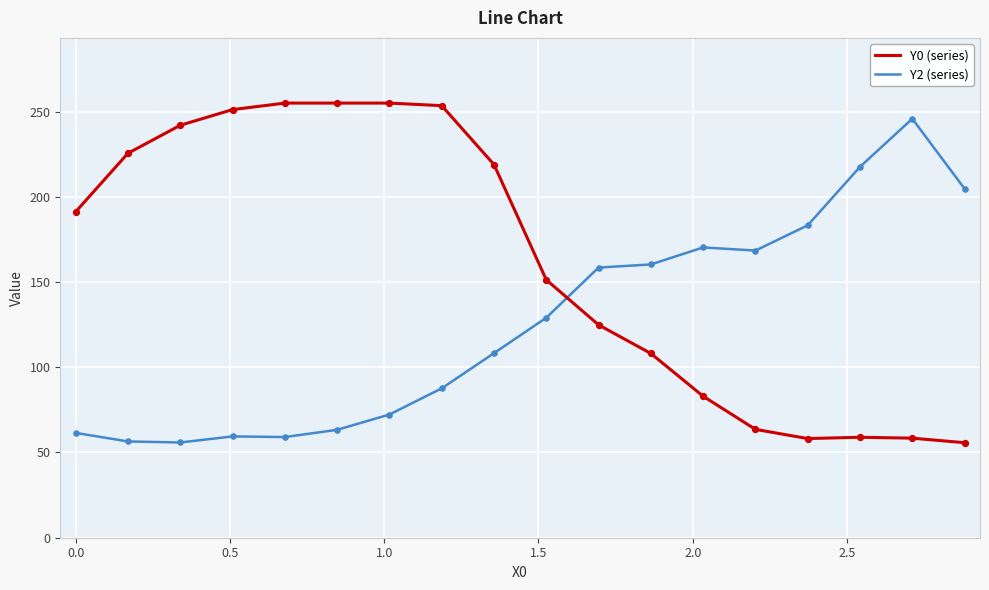

What is the minimum value shown in the chart?

55.8